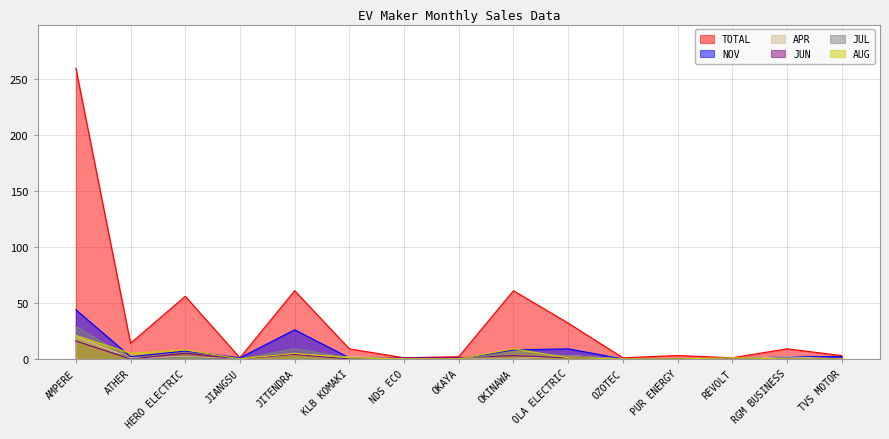

How many data points in APR are above 0?

7